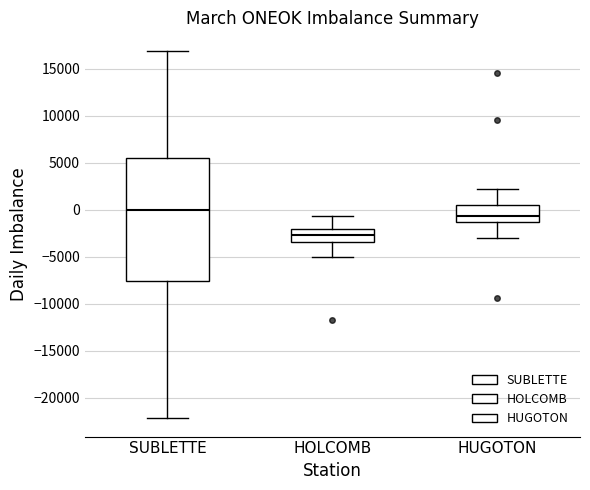

Reading left to right, read every box against the y-axis: the position of its median line, the range the box covers, and the ends of its whiskers. The values are not printed on the chart, so give them approximately, as read against the axis.

SUBLETTE: median 0, box -7500 to 5500, whiskers -22000 to 17000
HOLCOMB: median -2500, box -3500 to -2000, whiskers -5000 to -500
HUGOTON: median -500, box -1500 to 500, whiskers -3000 to 2000